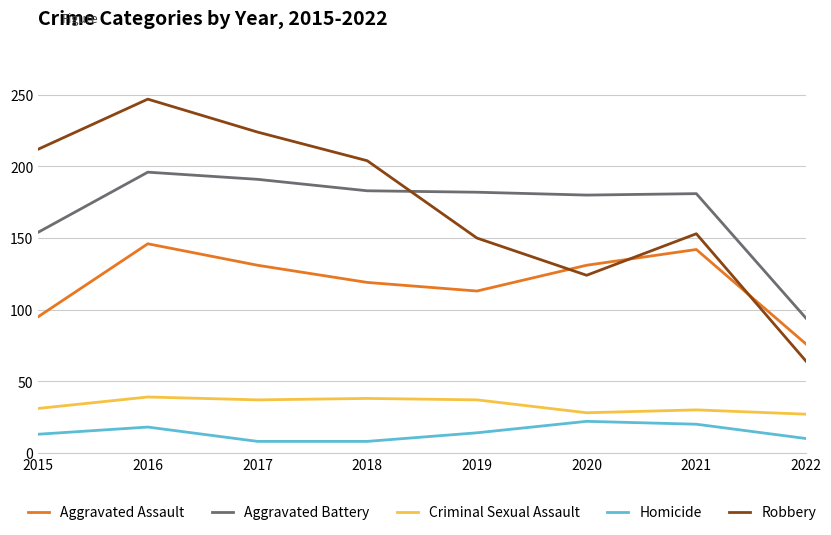

Which label corresponds to the largest value in the chart?

2016